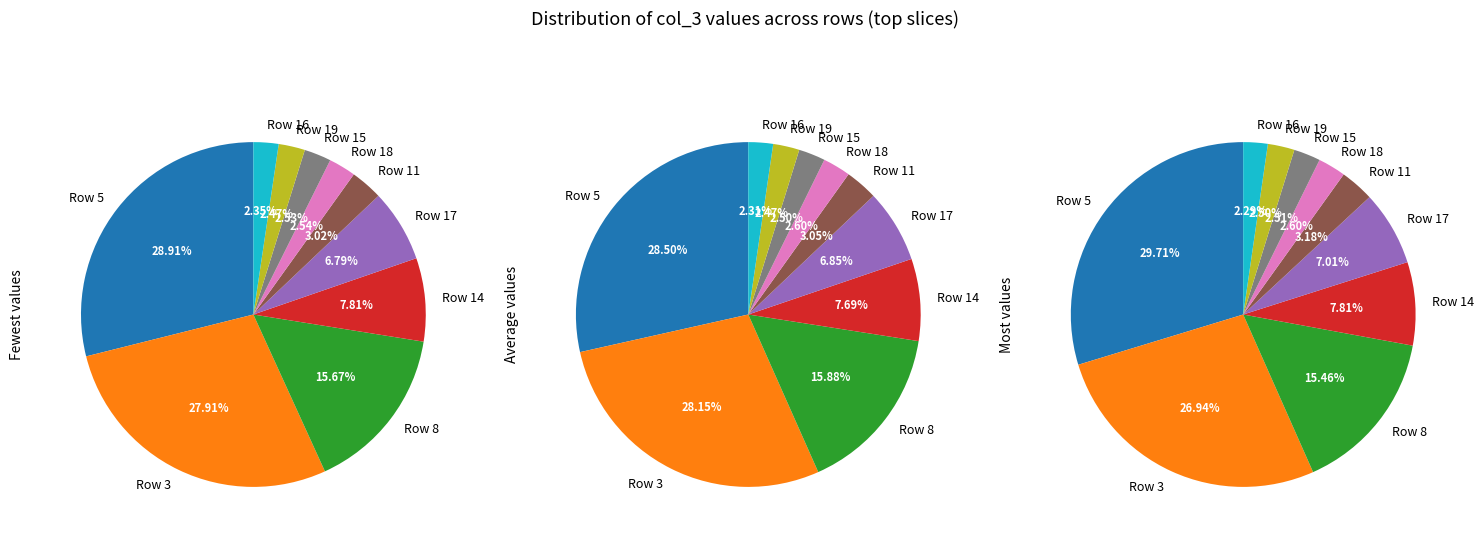

Does Row 6 account for over 50% of the chart?

No